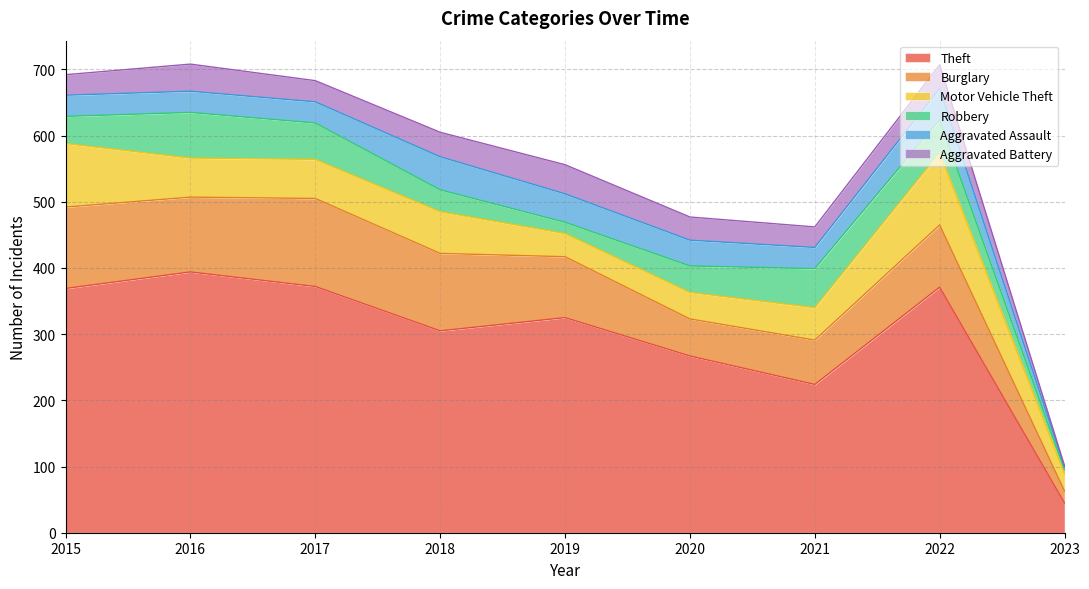

The value of Theft at 2019 is 540. True or false?

False